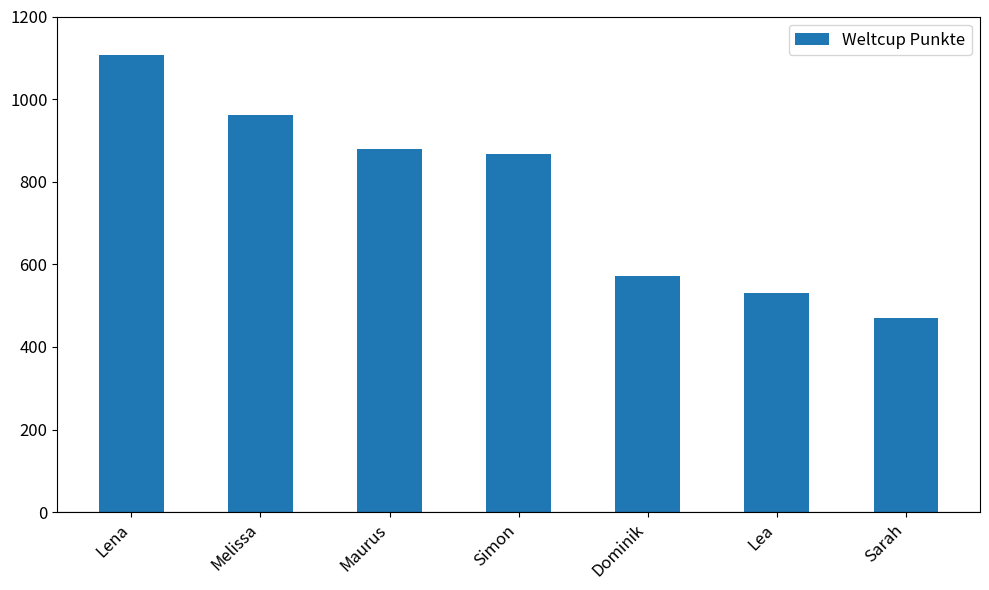

Count the number of data series in this chart.

1